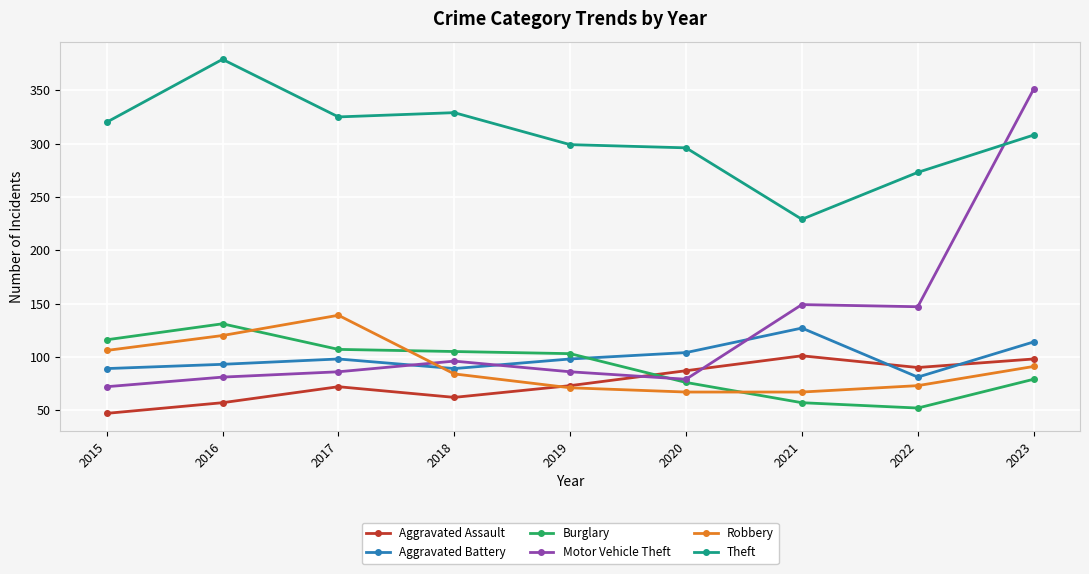

In Motor Vehicle Theft, how many points are higher than both neighbors (excluding endpoints)?

2